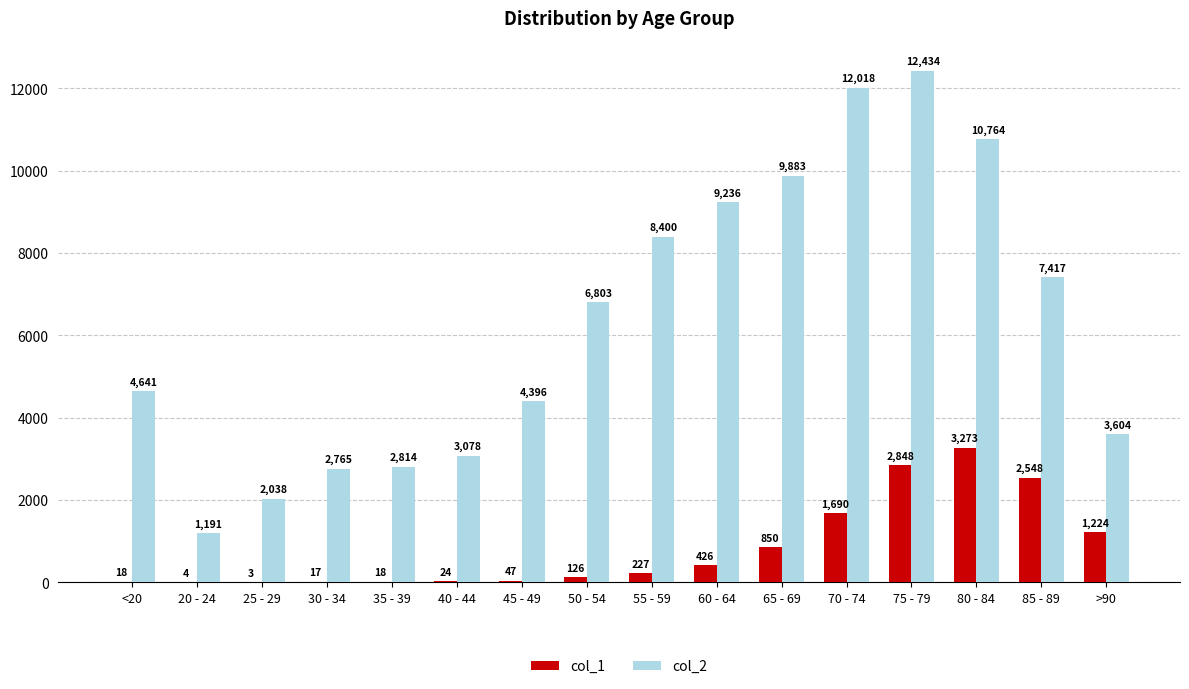

Which series has the largest total across all categories?

col_2